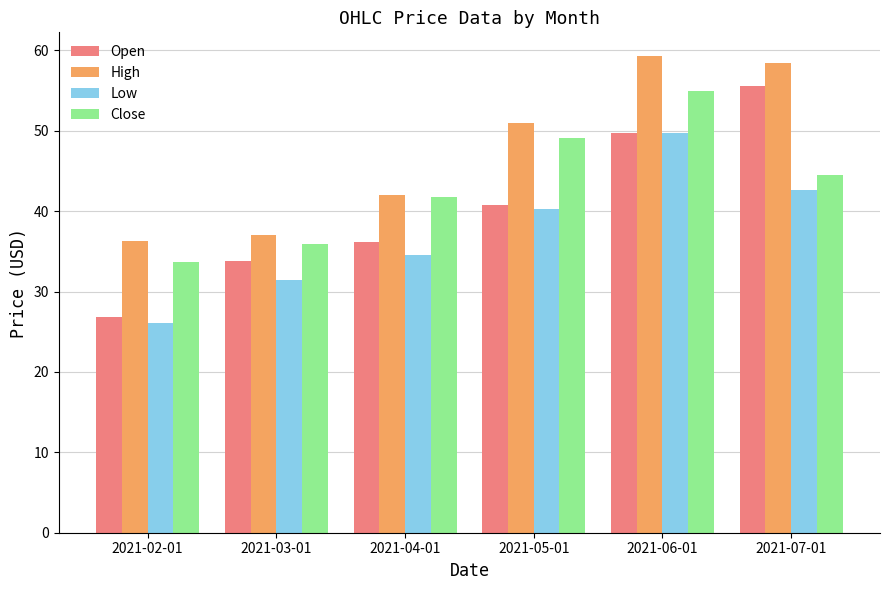

What is the difference between the Low values at 2021-07-01 and 2021-06-01?

7.0